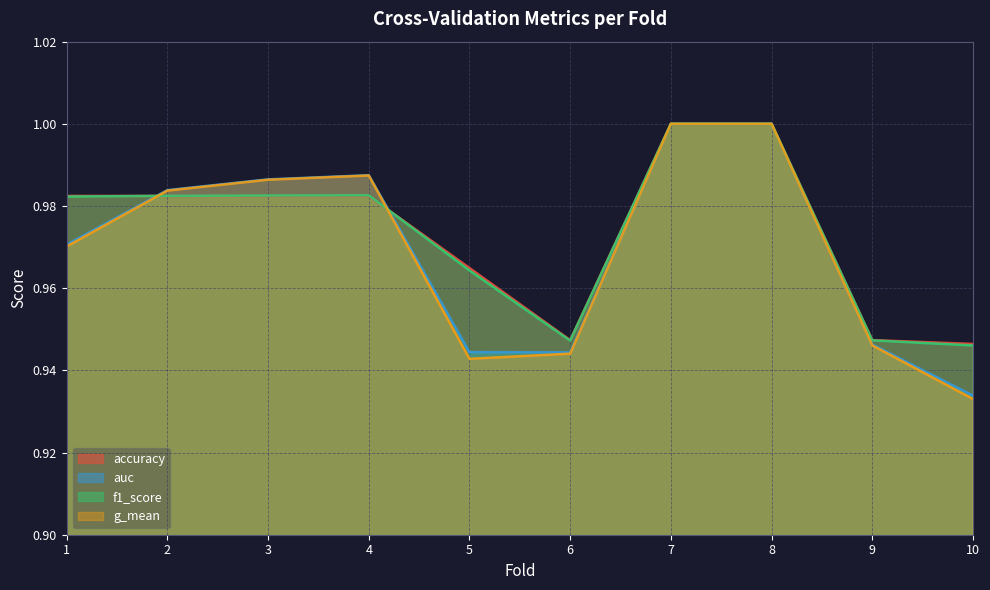

At which category is the sum across all series the highest?

7